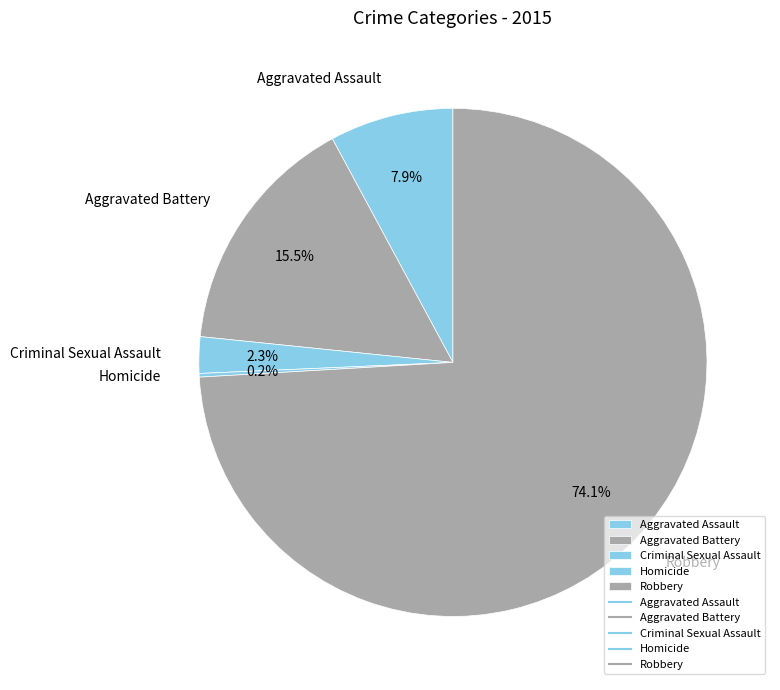

Does Robbery account for over 50% of the chart?

Yes